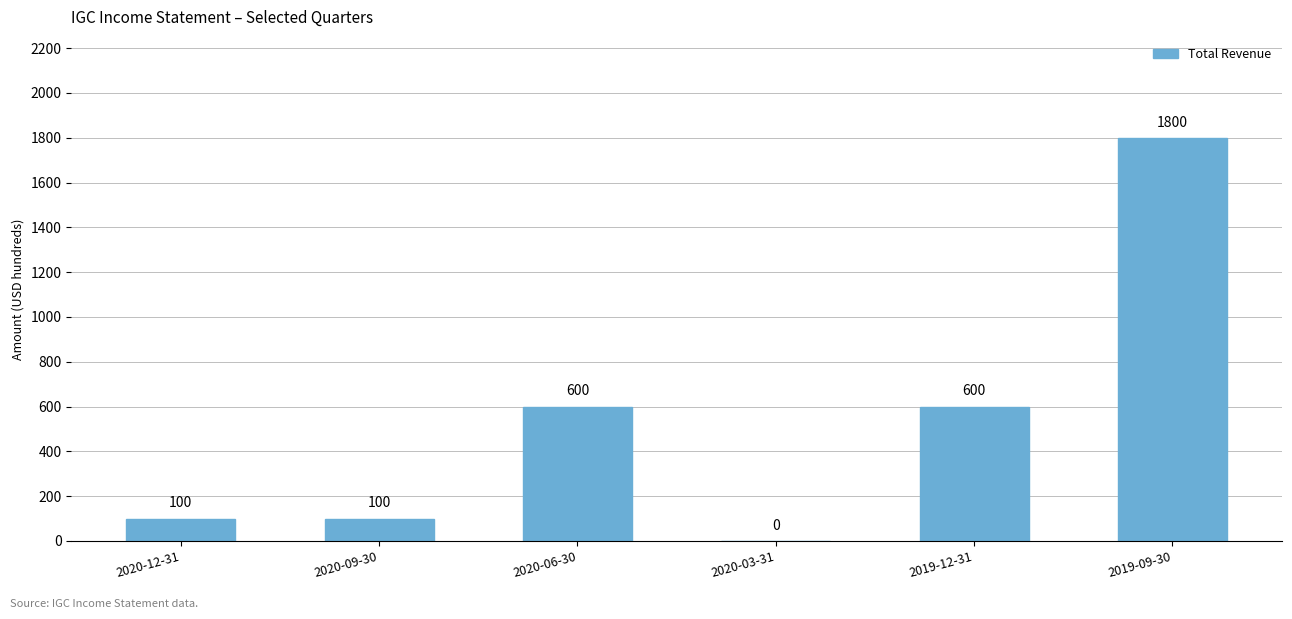

The chart shows a value of 1800 at 2019-09-30. True or false?

True